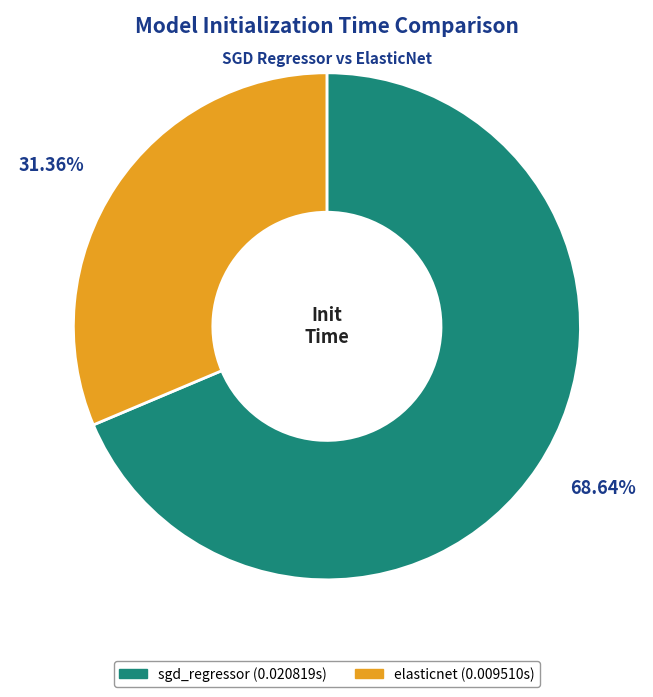

Is the sum of elasticnet and sgd_regressor greater than half?

Yes